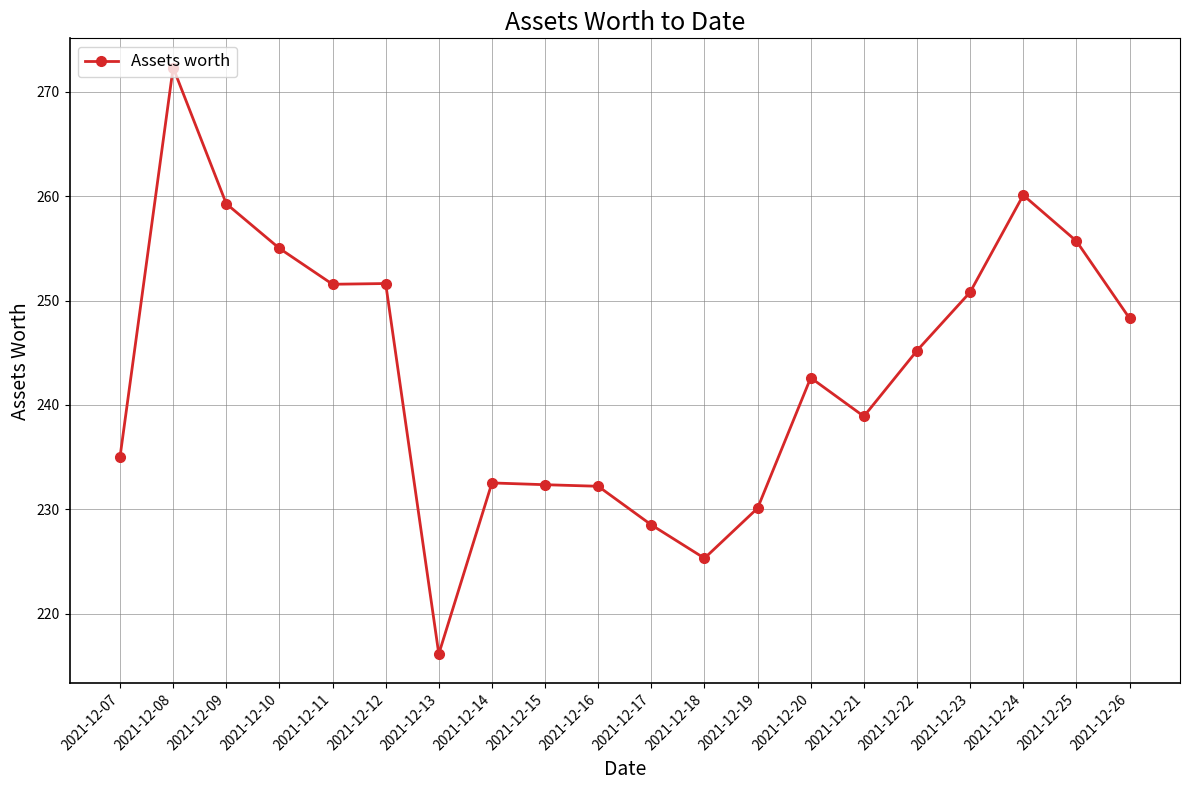

Which has a higher value, 2021-12-19 or 2021-12-09?

2021-12-09